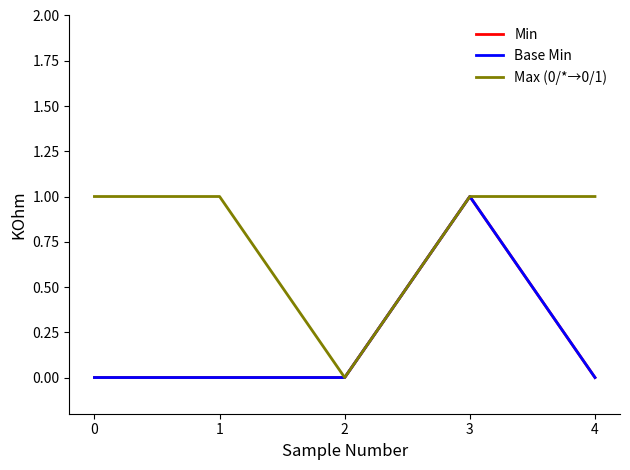

At which label does Base Min reach its peak?

3